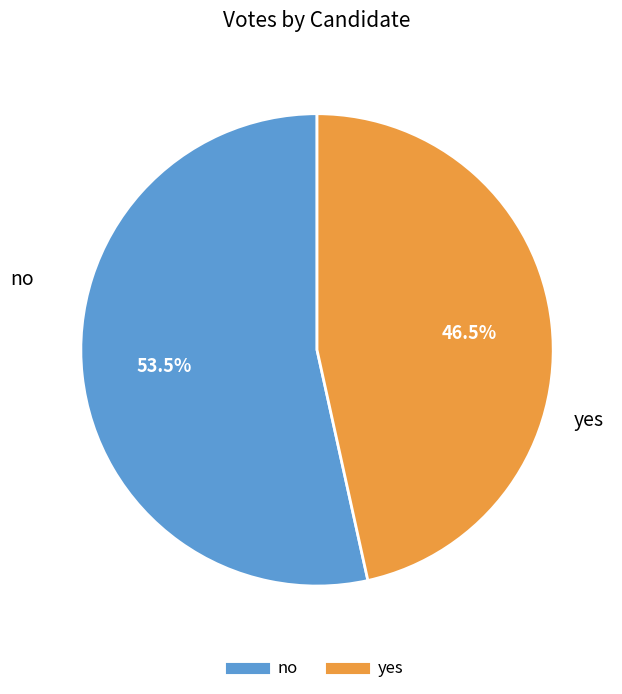

To the nearest percent, what is the combined percentage of yes and no?

100%